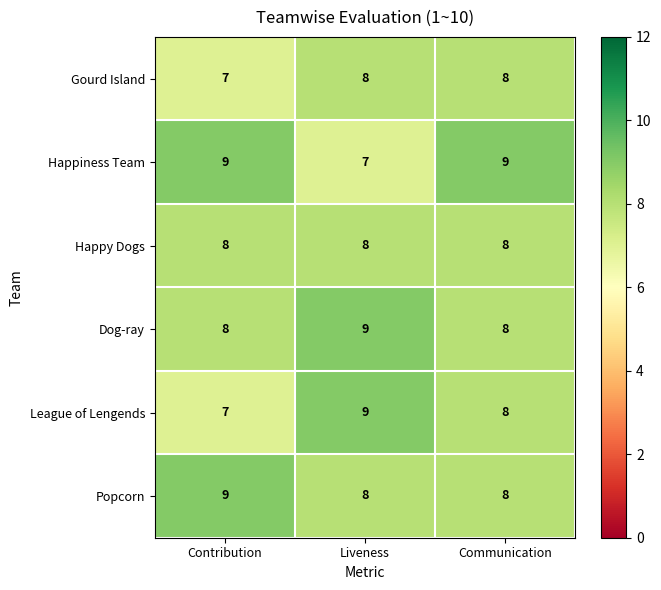

At how many categories does at least one series exceed 8?

3